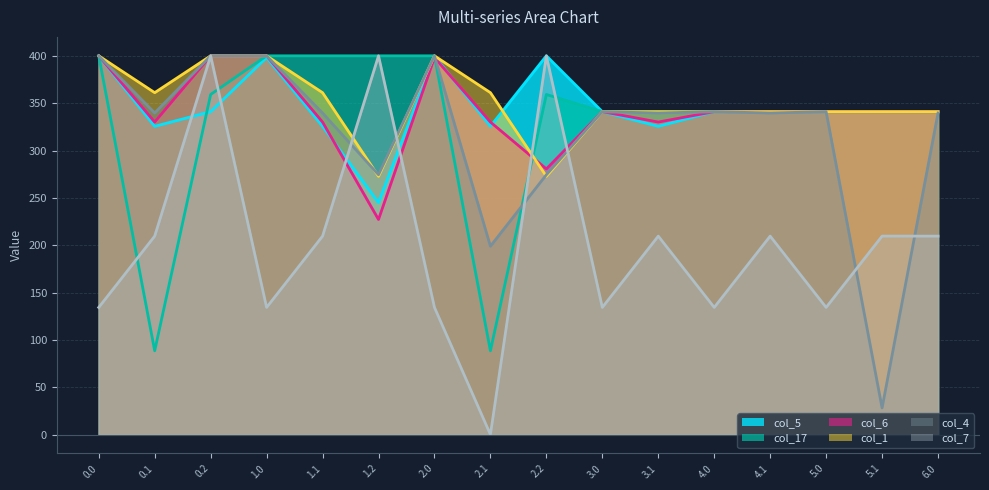

Which has a higher value, 2.0 or 4.0?

2.0